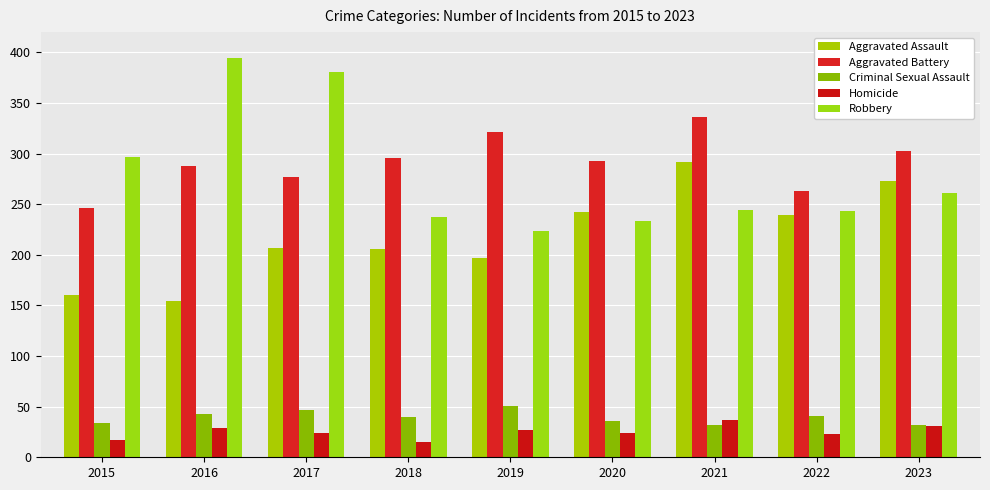

True or false: Aggravated Battery has a value of 57 at 2022.

False